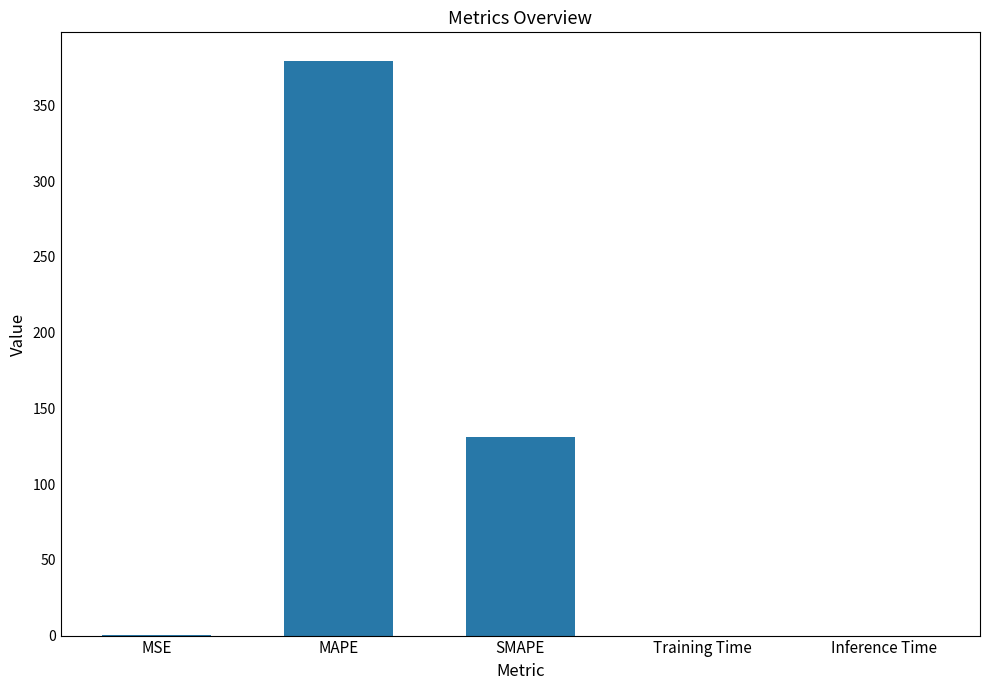

True or false: the data shows 0.0 at Inference Time.

True